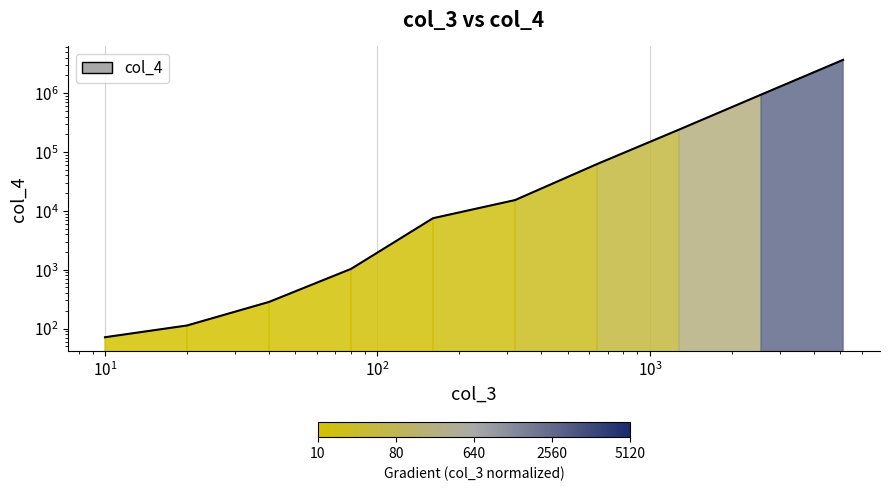

What is the difference between the maximum and minimum values?

3680858.7